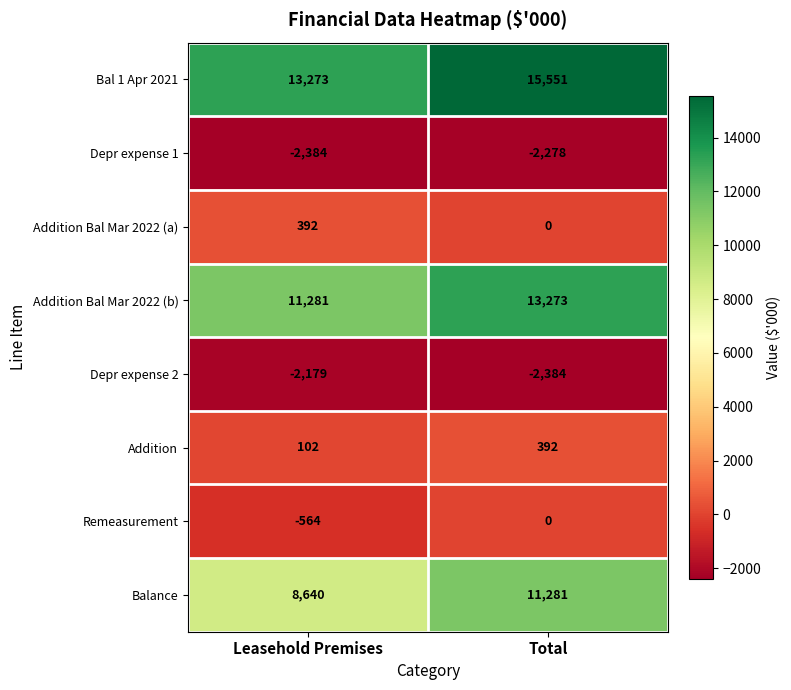

What is the minimum value shown in the chart?

-2384